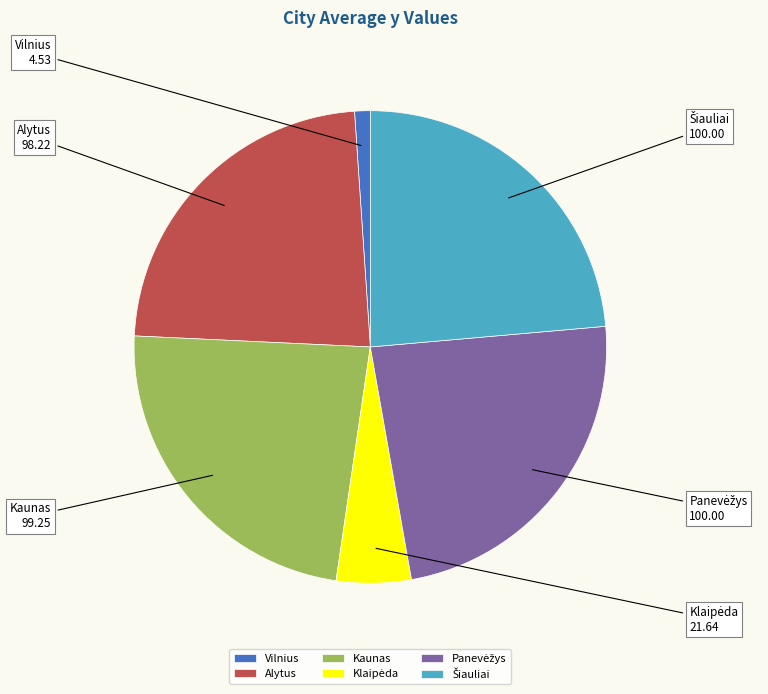

How many segments does this pie chart have?

6